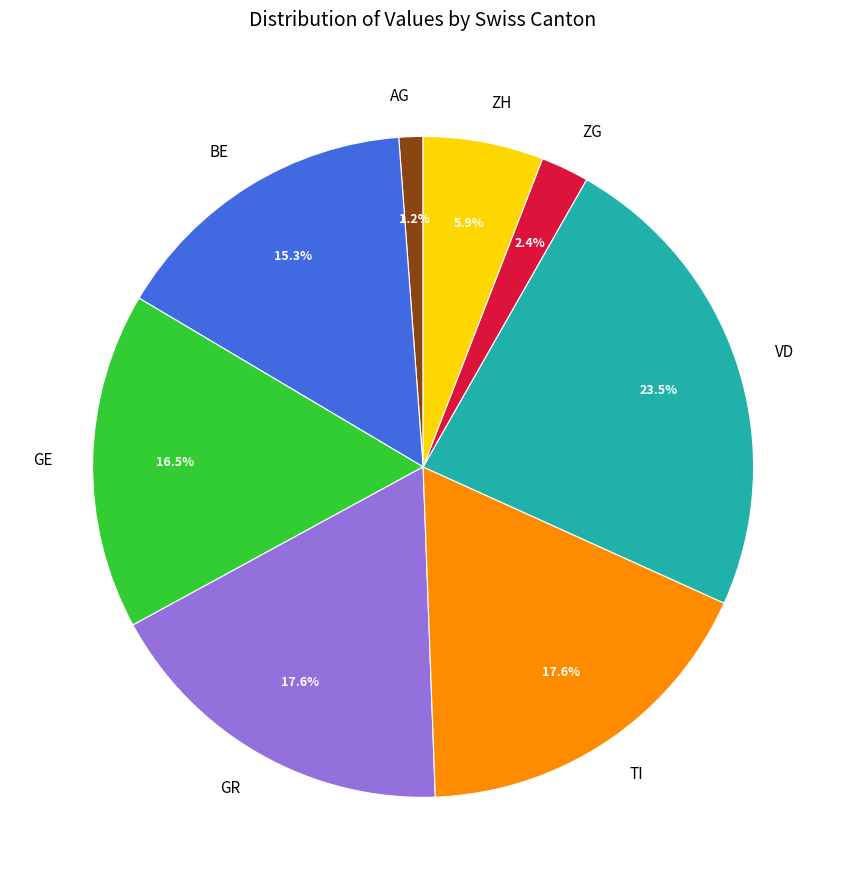

Does GE account for over 50% of the chart?

No